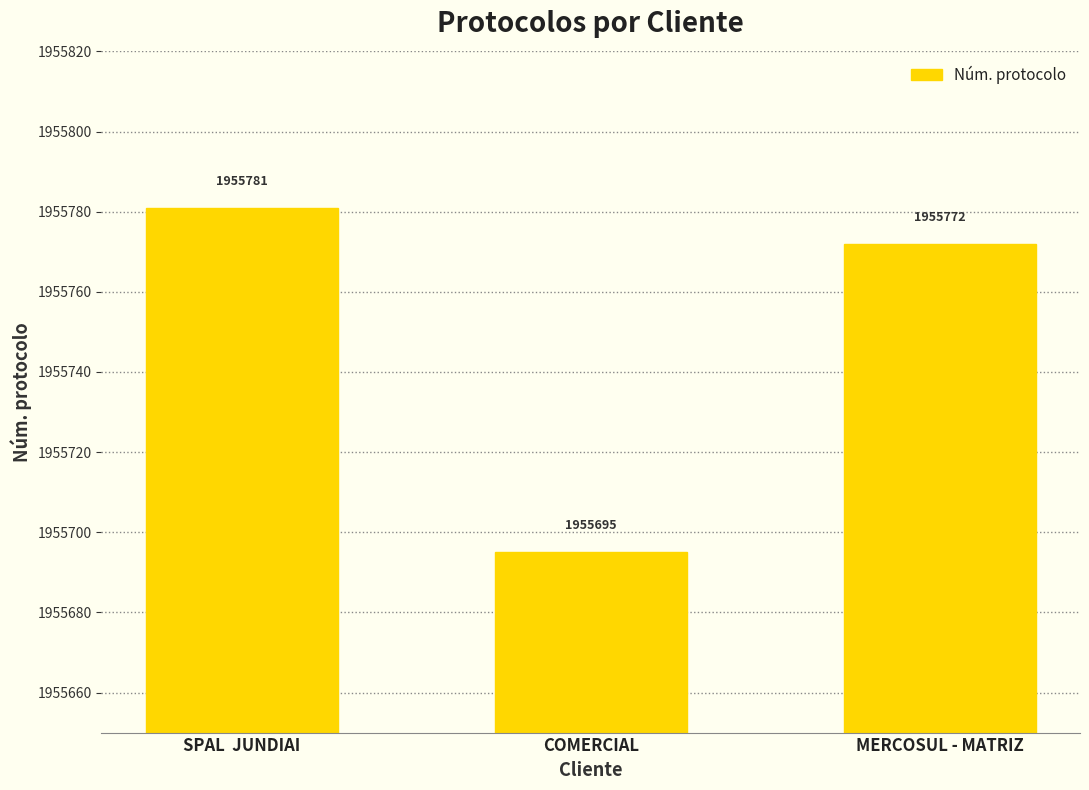

What is the sum of all values?

5867248